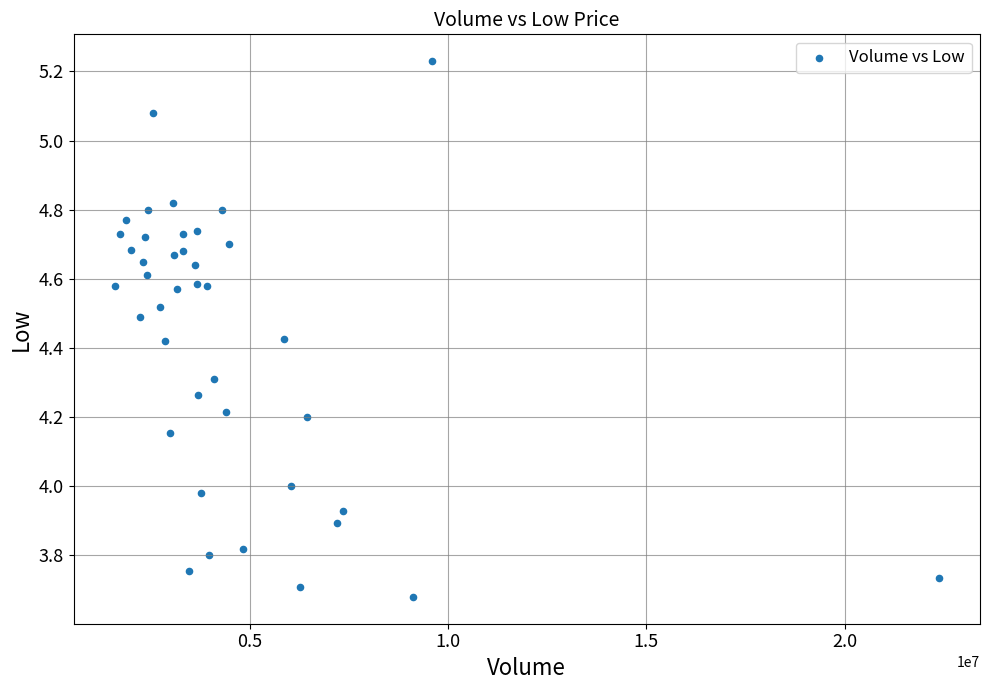

What is the range of Y values (max minus min)?

1.5